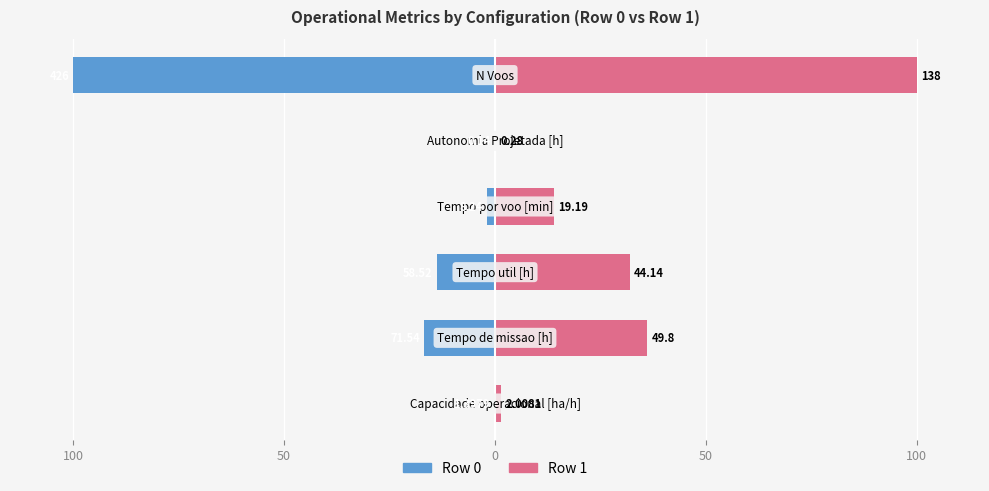

What is the value of the Row 0 bar at the 2nd from the left?

-16.8